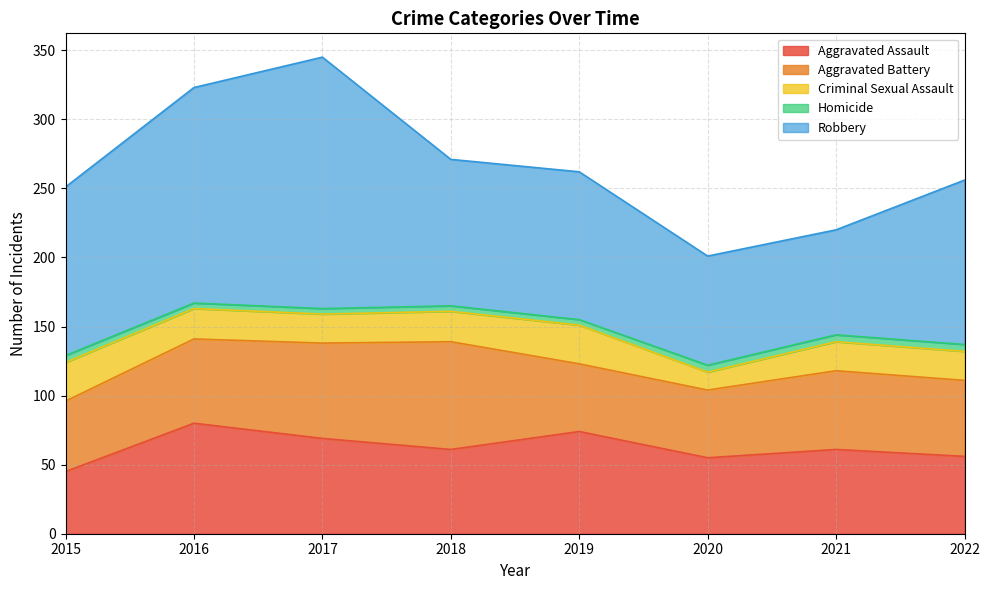

What is the value of the Criminal Sexual Assault point at the 4th from the left?

22